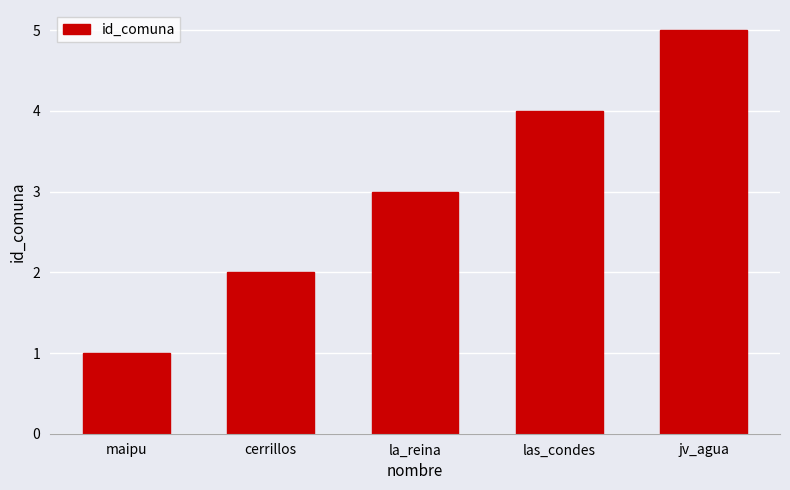

What is the change in value from cerrillos to la_reina?

+1